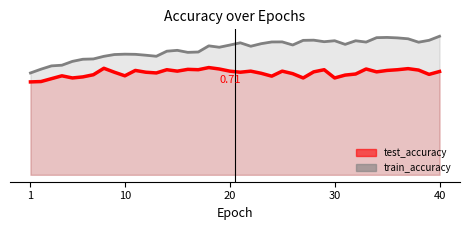

Count the number of data series in this chart.

2